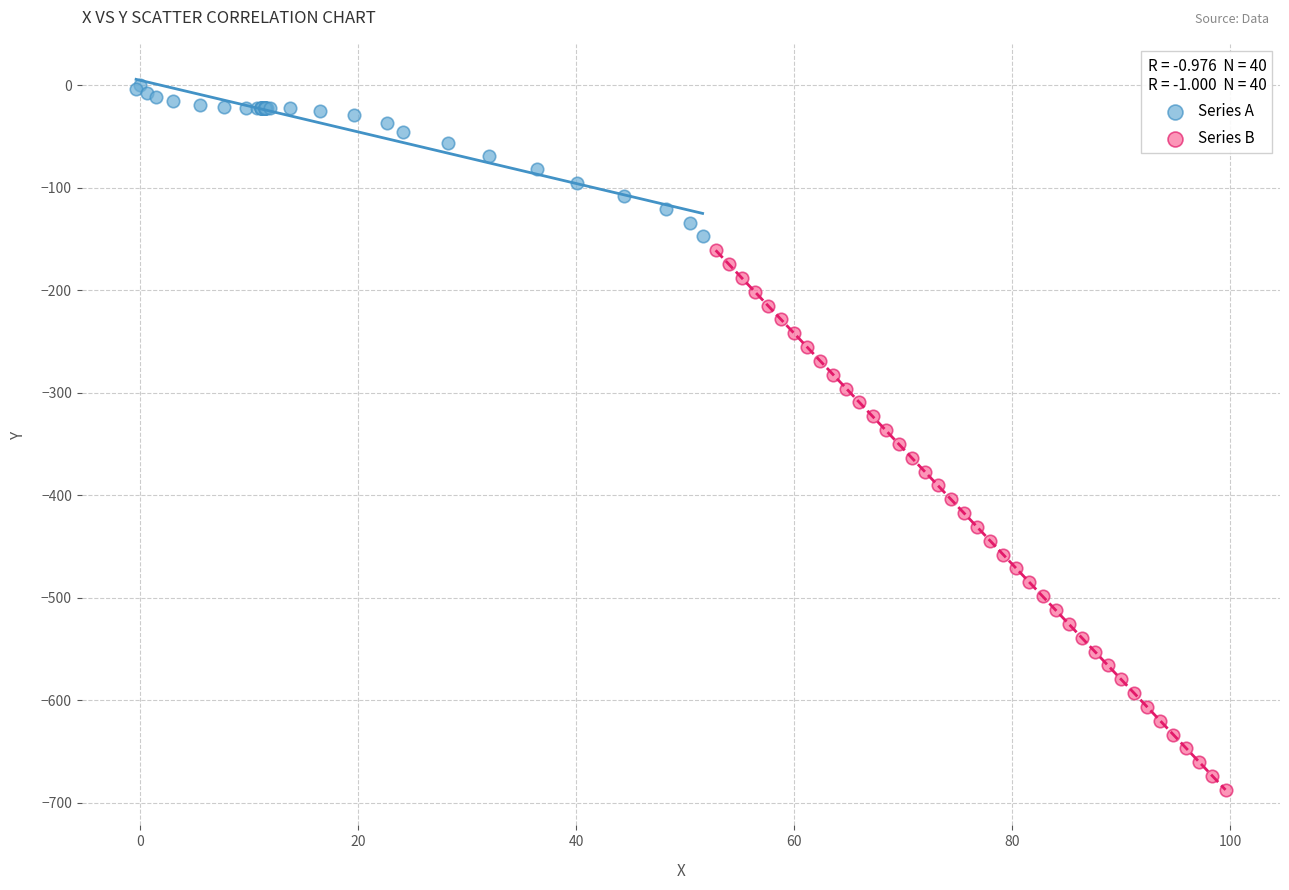

Which series reaches the maximum Y coordinate?

Series A